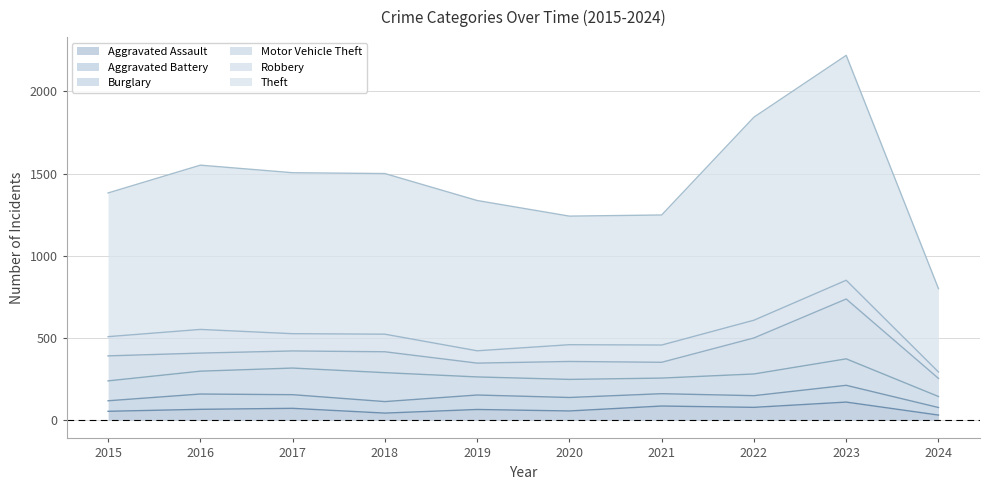

What is the total value across all series at 2020?

1241